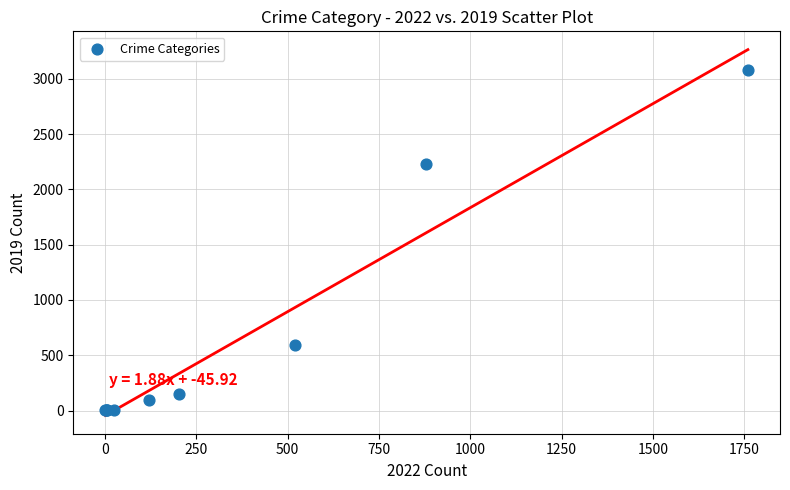

What Y value in the scatter plot is closest to 1540?

2230